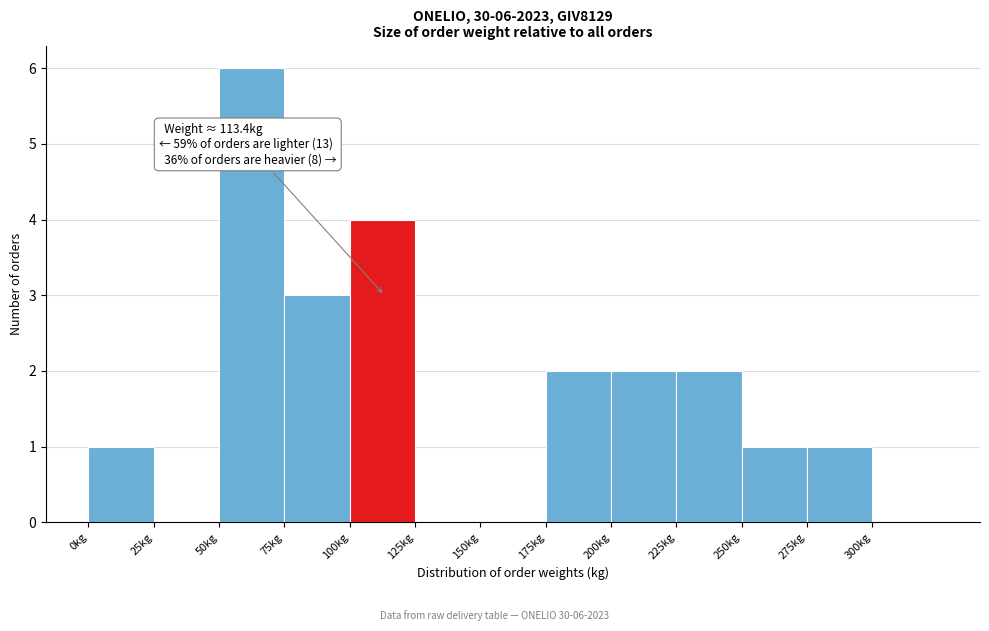

Over which range of the x-axis is the bar tallest?

50 to 75